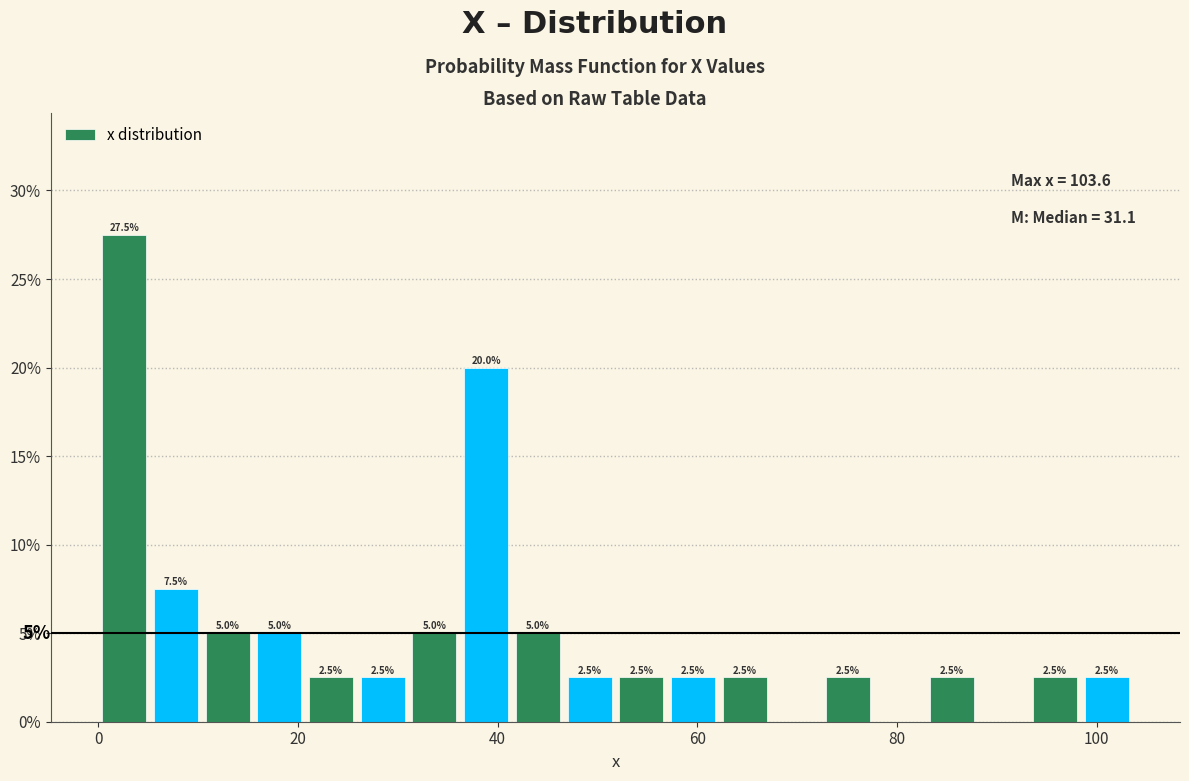

Around what value on the x-axis is the tallest bar? Give the approximate position of its centre, as read against the axis.

2